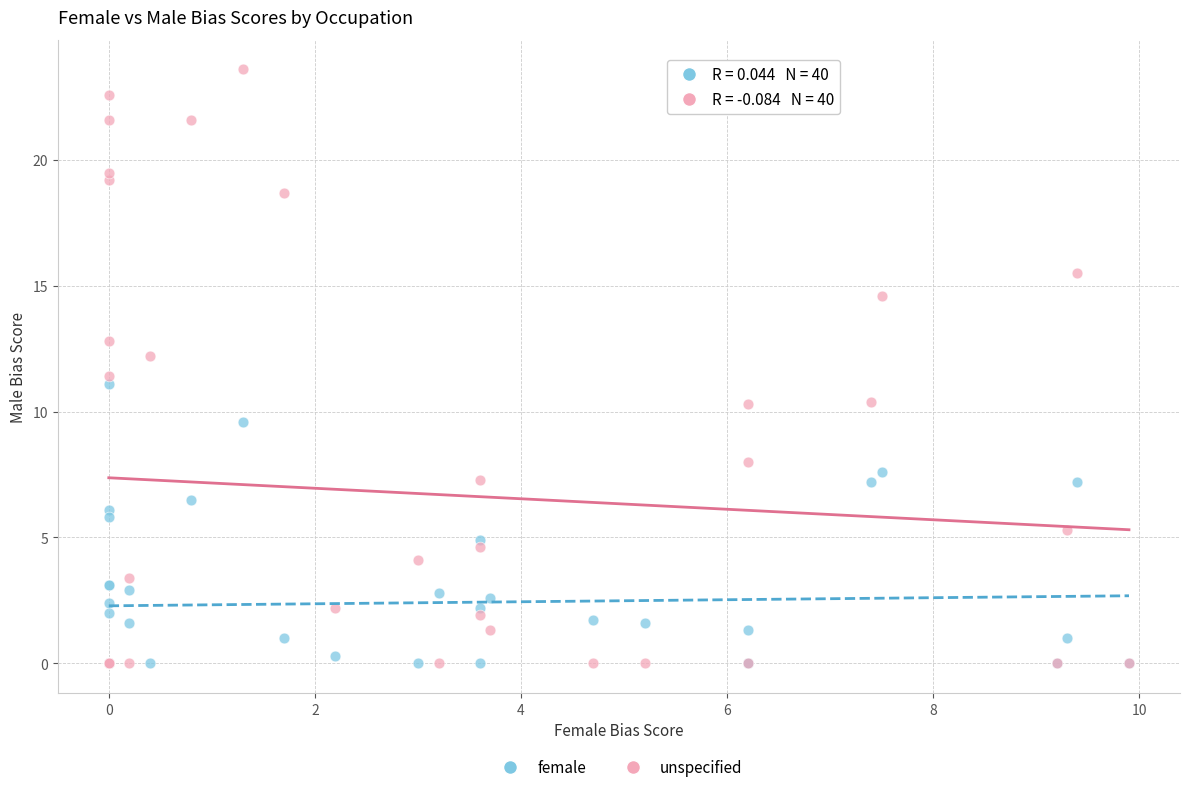

What are all the series names shown in the legend?

female, unspecified